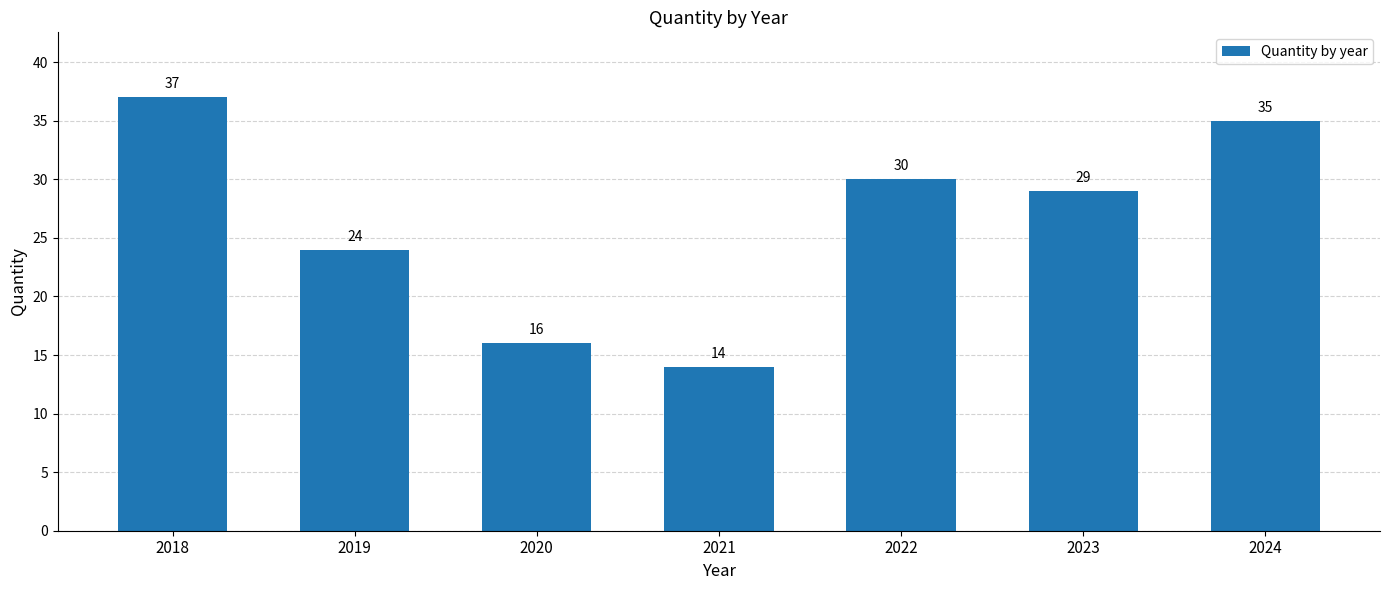

What is the average value?

26